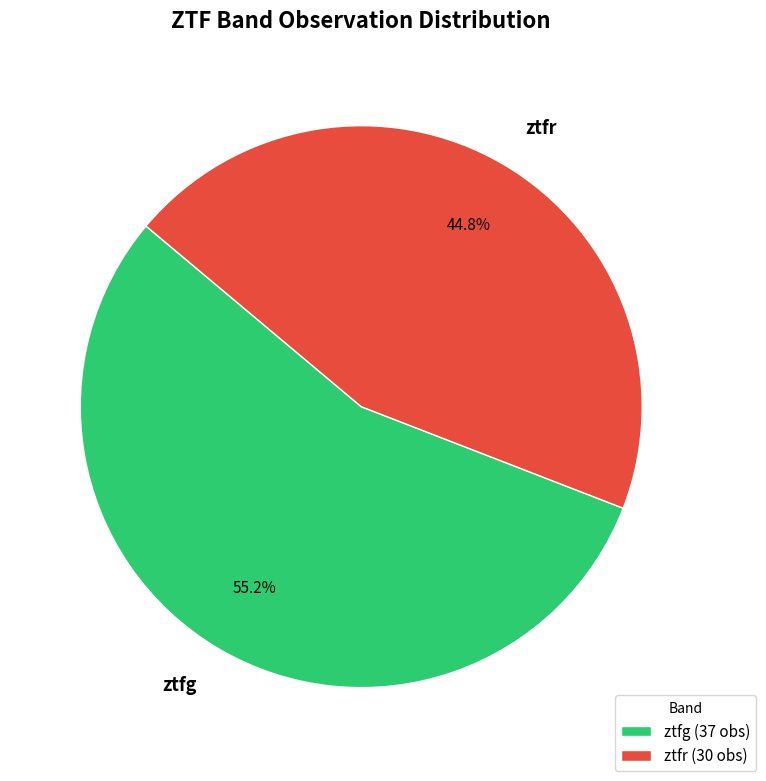

Which category has the smallest portion of the pie?

ztfr